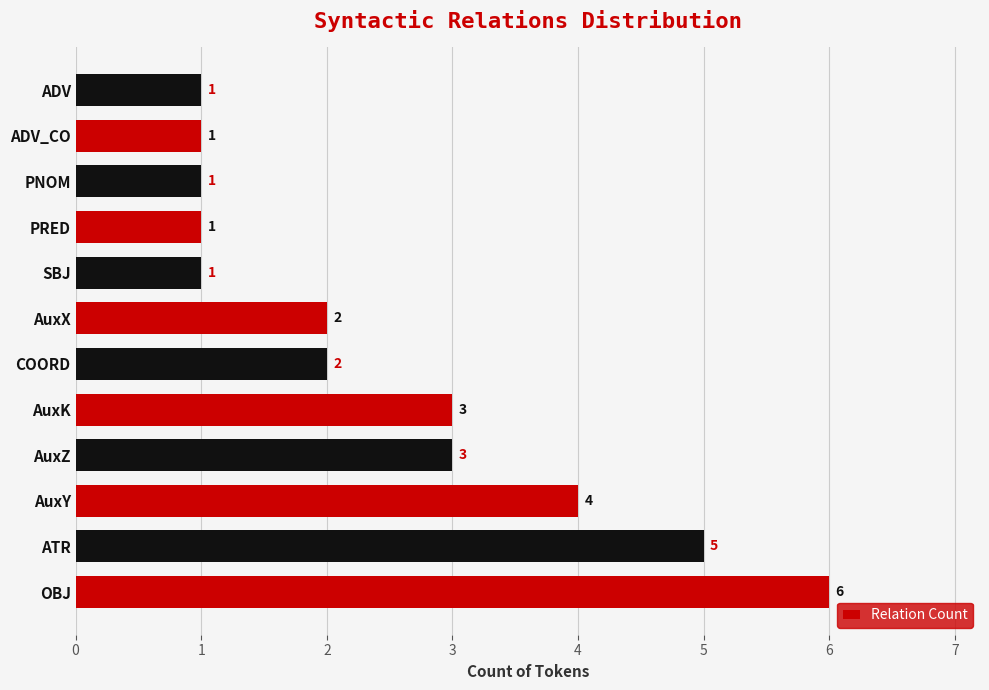

What is the greatest value displayed?

6